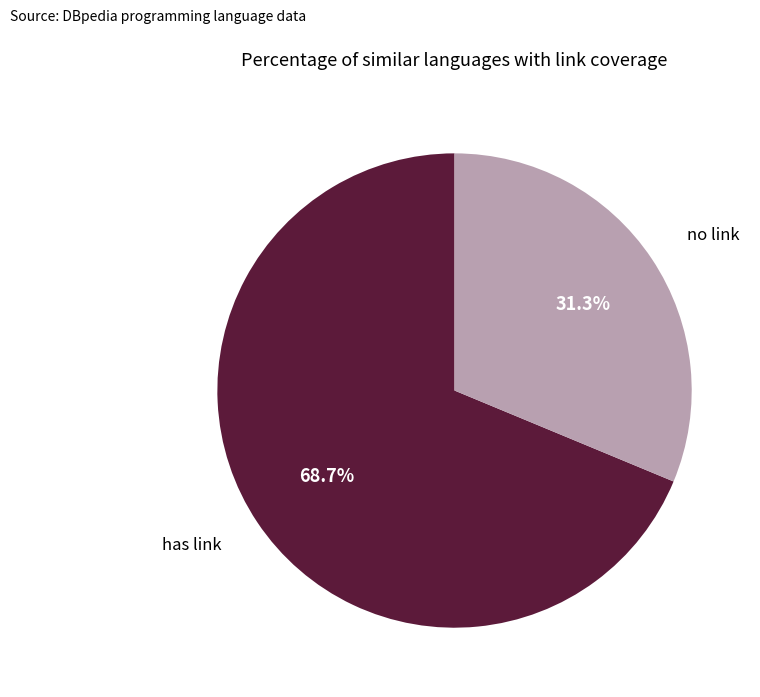

Is there a majority slice in this chart?

Yes